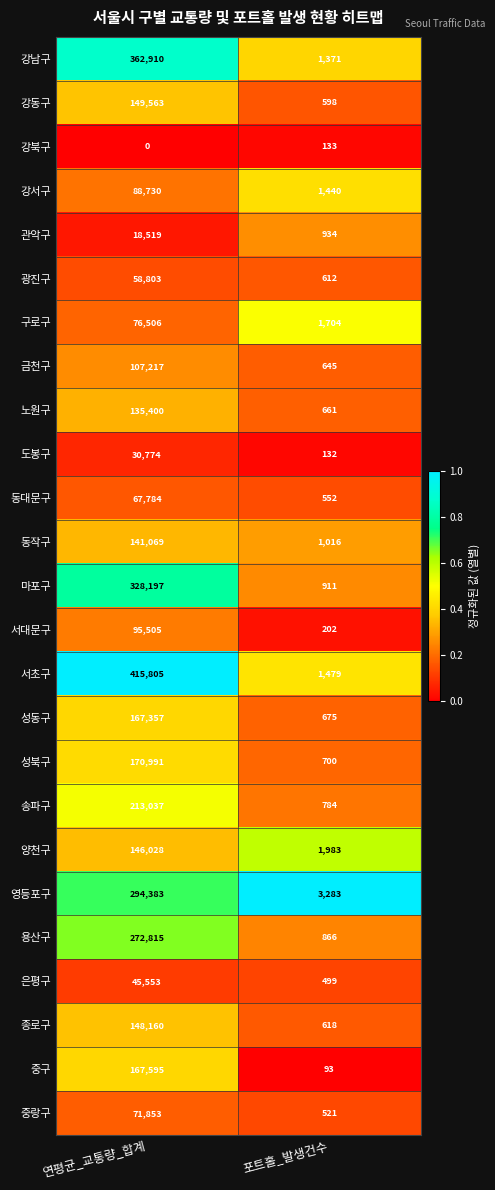

Which series has the largest total across all categories?

서초구